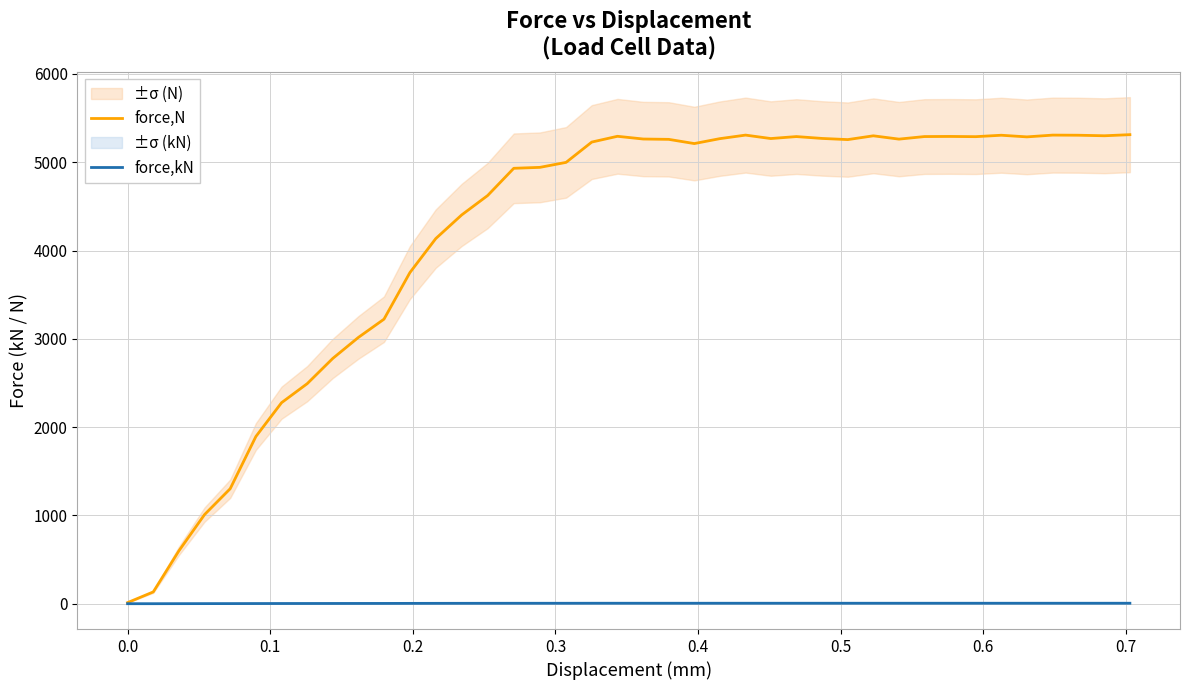

True or false: force,kN and force,N intersect in this chart.

False